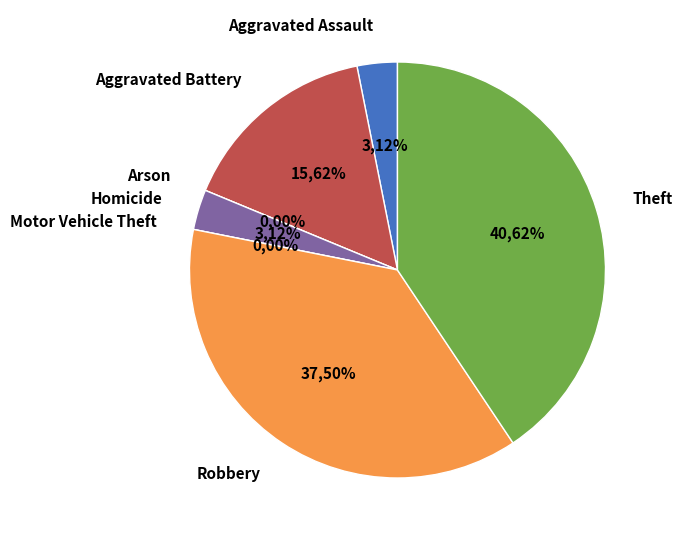

To the nearest percent, what percentage of the pie is Aggravated Assault?

3%